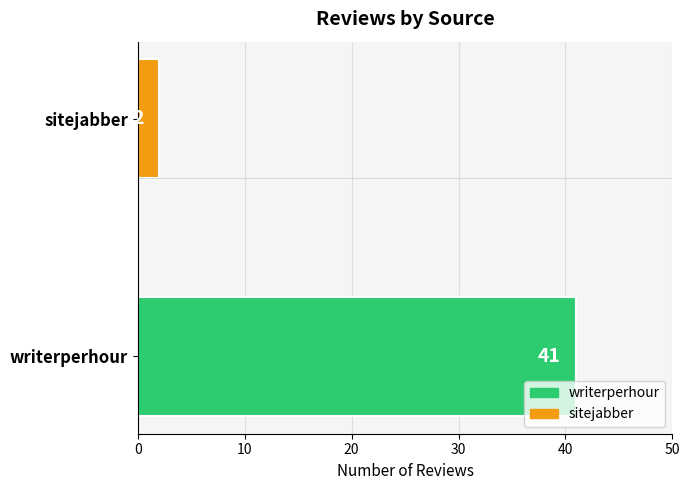

What is the maximum value shown in the chart?

41